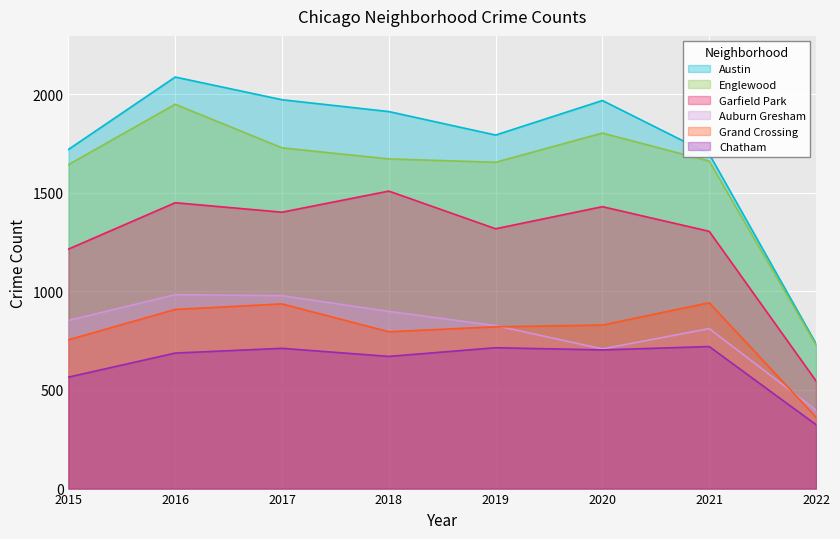

Which category has the highest value in the Auburn Gresham series?

2016